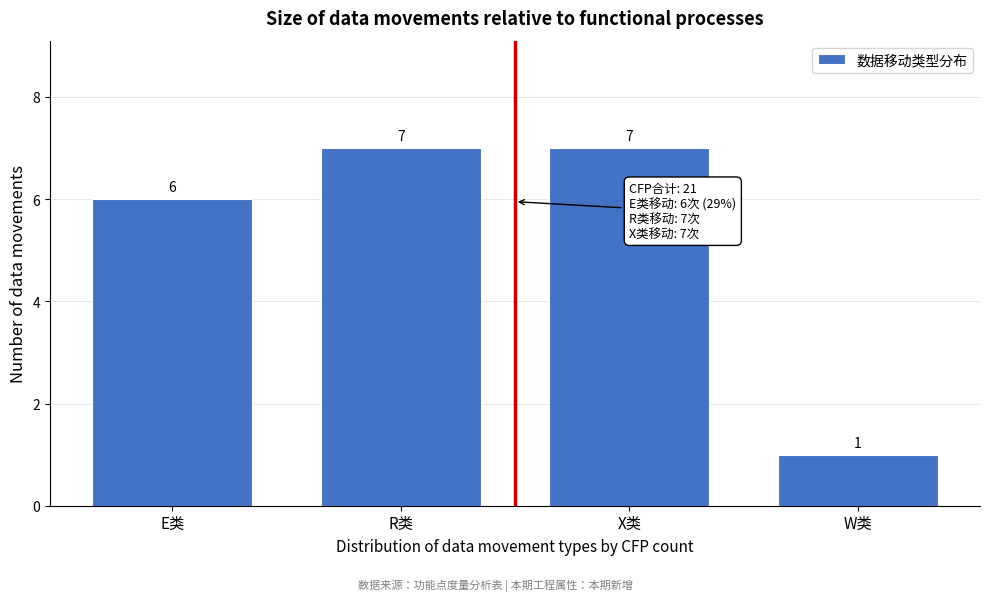

Reading left to right, what are all the values shown in this chart?

6	7	7	1